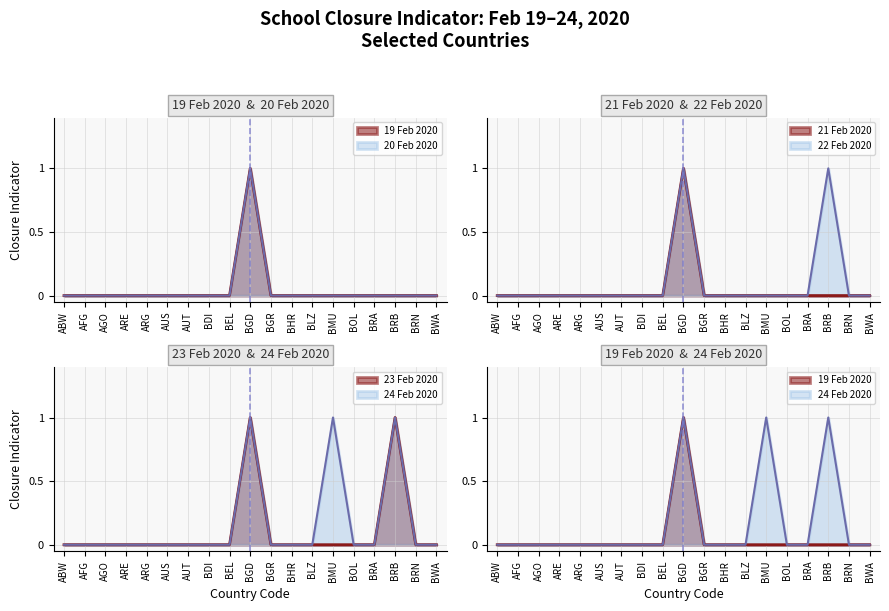

What is the sum of all 19feb2020 values?

1